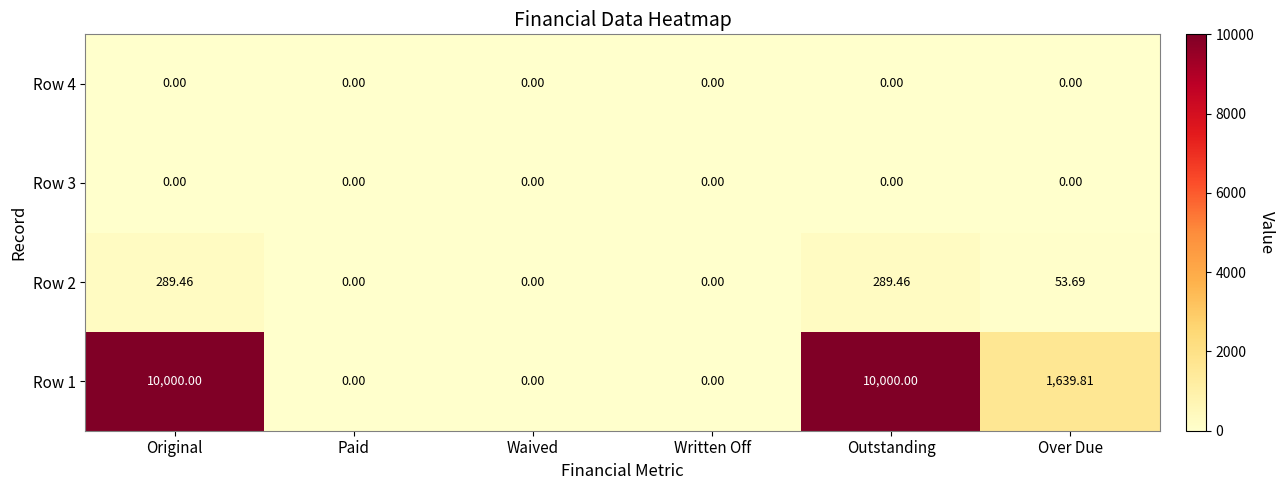

Where is Row 2 nearest to the value 144?

Over Due